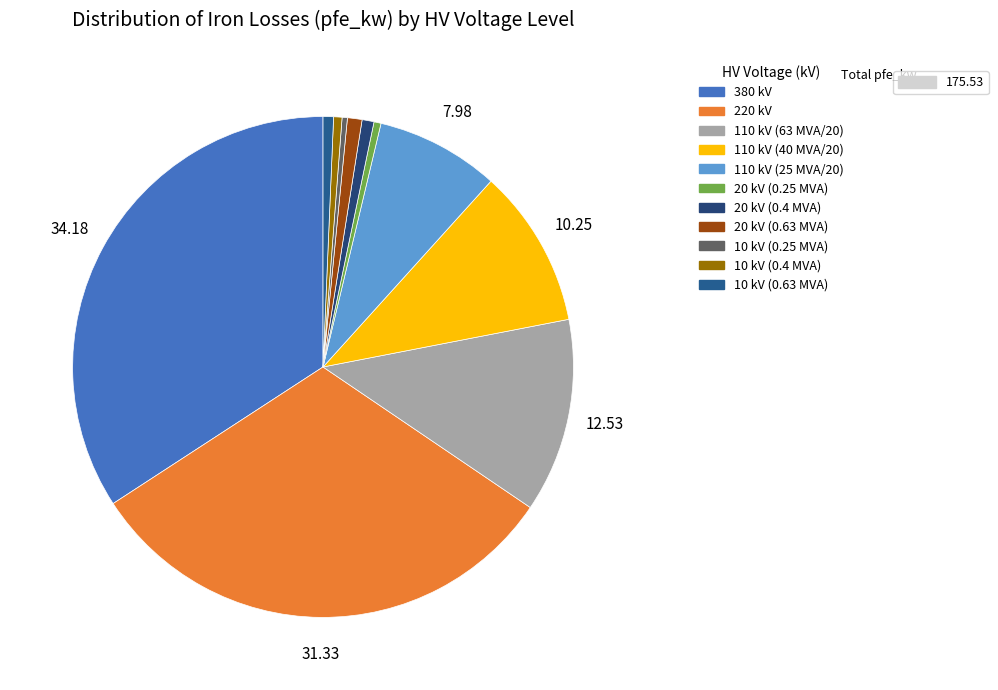

Count the number of slices in the pie.

11